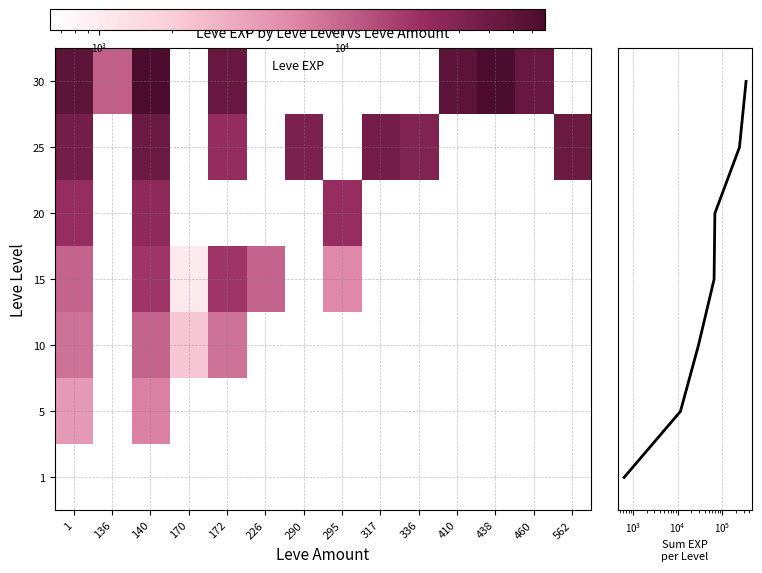

At how many categories does at least one series exceed 29673?

10